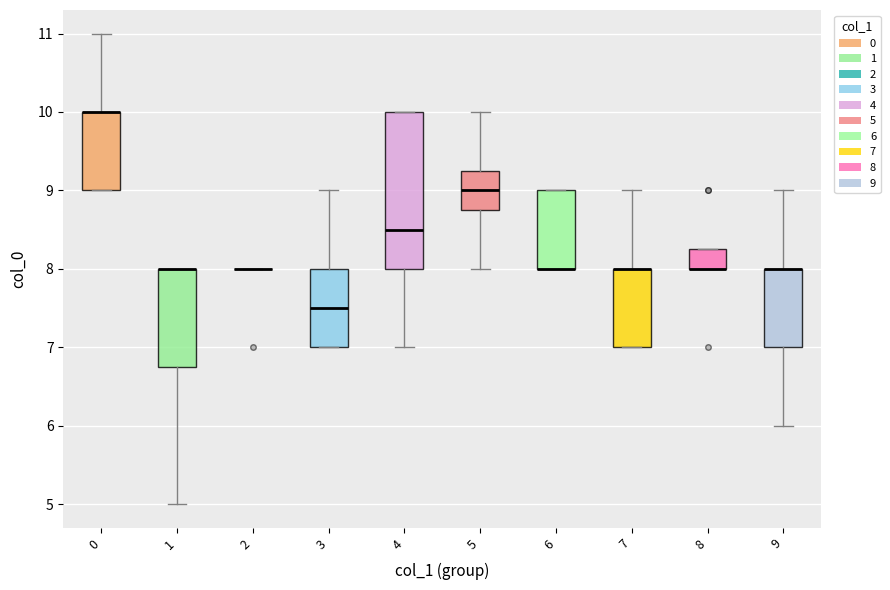

Reading left to right, read every box against the y-axis: the position of its median line, the range the box covers, and the ends of its whiskers. The values are not printed on the chart, so give them approximately, as read against the axis.

0: median 10.0 (drawn on the box's upper edge), box 9.0 to 10.0, whiskers 9.0 to 11.0
1: median 8.0 (drawn on the box's upper edge), box 6.8 to 8.0, whiskers 5.0 to 8.0
2: box collapsed to a line at 8.0, whiskers 8.0 to 8.0
3: median 7.5, box 7.0 to 8.0, whiskers 7.0 to 9.0
4: median 8.5, box 8.0 to 10.0, whiskers 7.0 to 10.0
5: median 9.0, box 8.8 to 9.3, whiskers 8.0 to 10.0
6: median 8.0 (drawn on the box's lower edge), box 8.0 to 9.0, whiskers 8.0 to 9.0
7: median 8.0 (drawn on the box's upper edge), box 7.0 to 8.0, whiskers 7.0 to 9.0
8: median 8.0 (drawn on the box's lower edge), box 8.0 to 8.3, whiskers 8.0 to 8.3
9: median 8.0 (drawn on the box's upper edge), box 7.0 to 8.0, whiskers 6.0 to 9.0